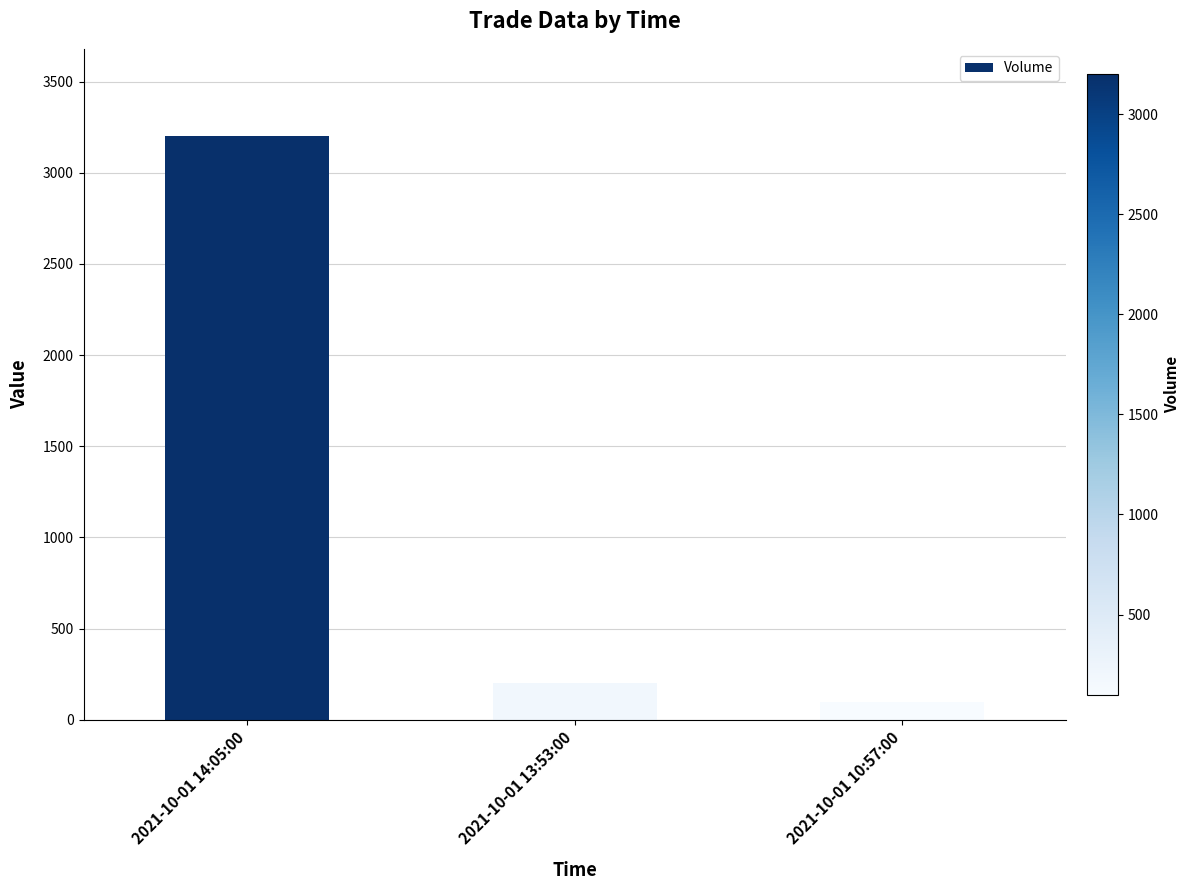

At which category does the chart reach its peak across all series?

2021-10-01 14:05:00